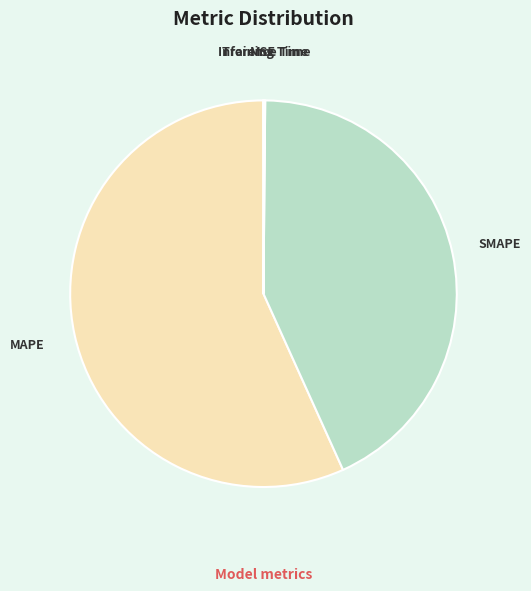

Is there a majority slice in this chart?

Yes